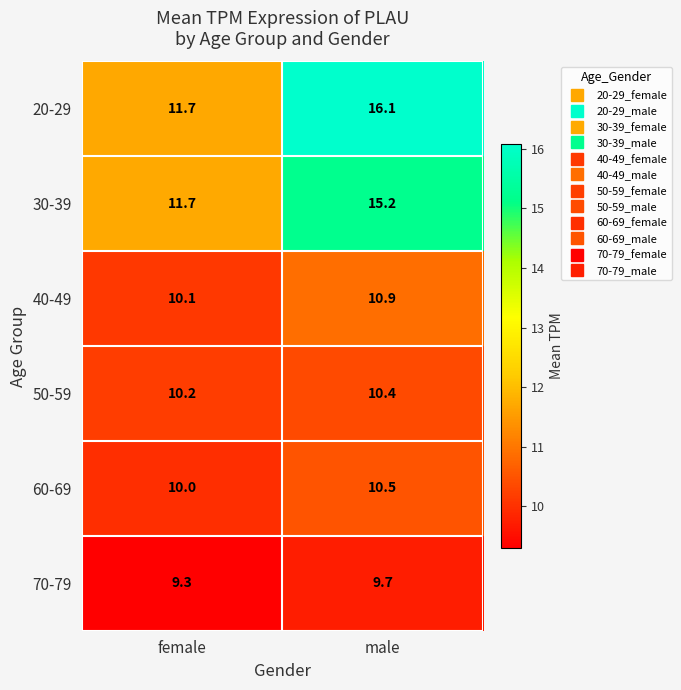

Reading left to right, transcribe all the data shown in this chart.

20-29: 11.7	16.1
30-39: 11.7	15.2
40-49: 10.1	10.9
50-59: 10.2	10.4
60-69: 10.0	10.5
70-79: 9.3	9.7